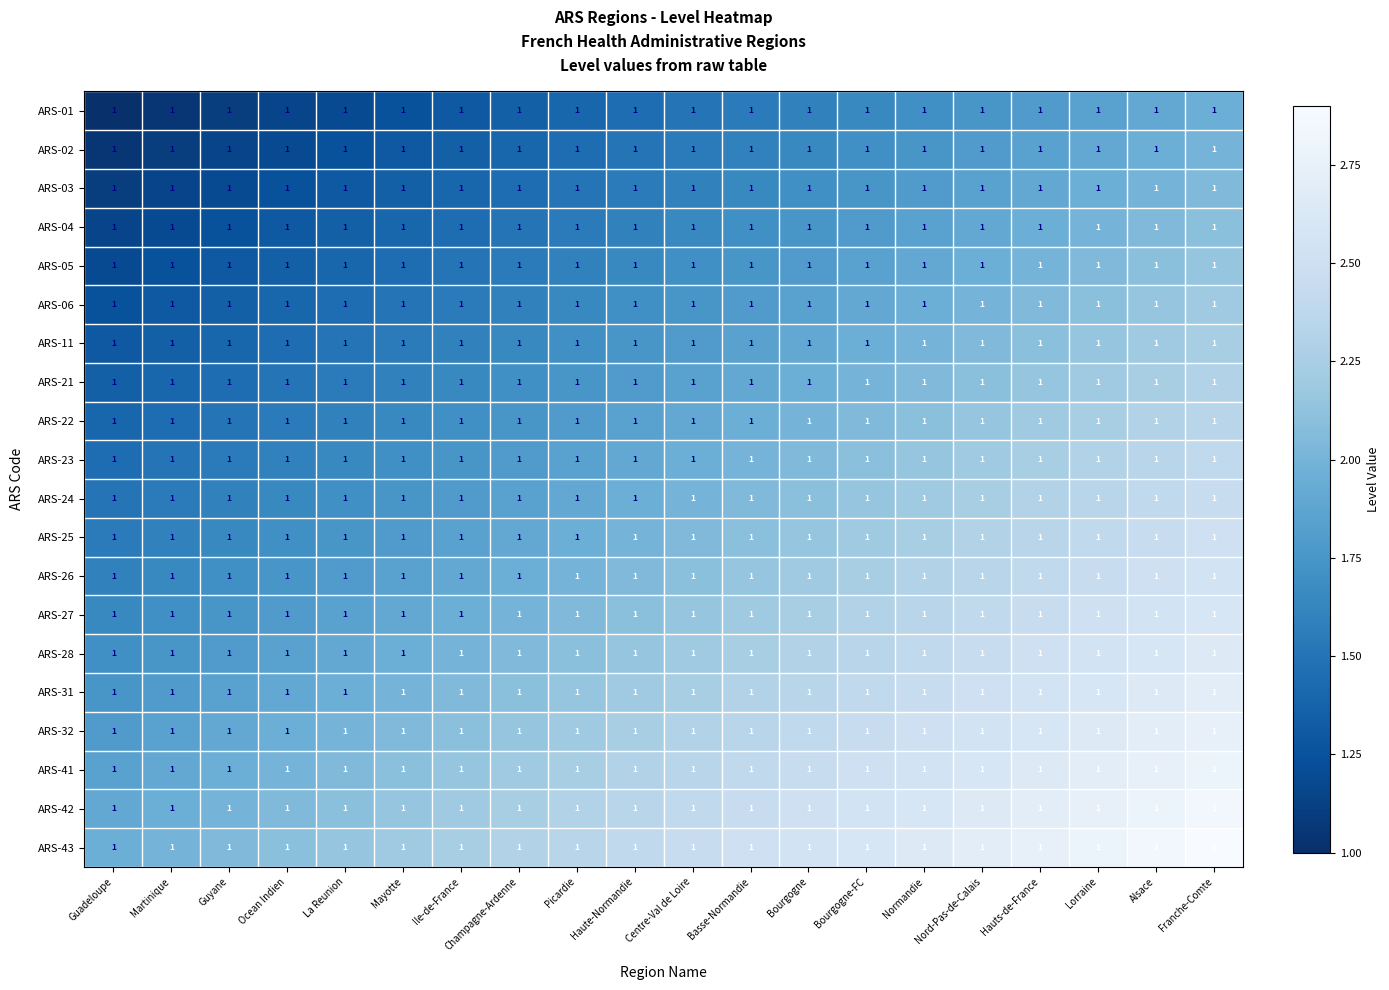

What is the greatest value displayed?

2.9